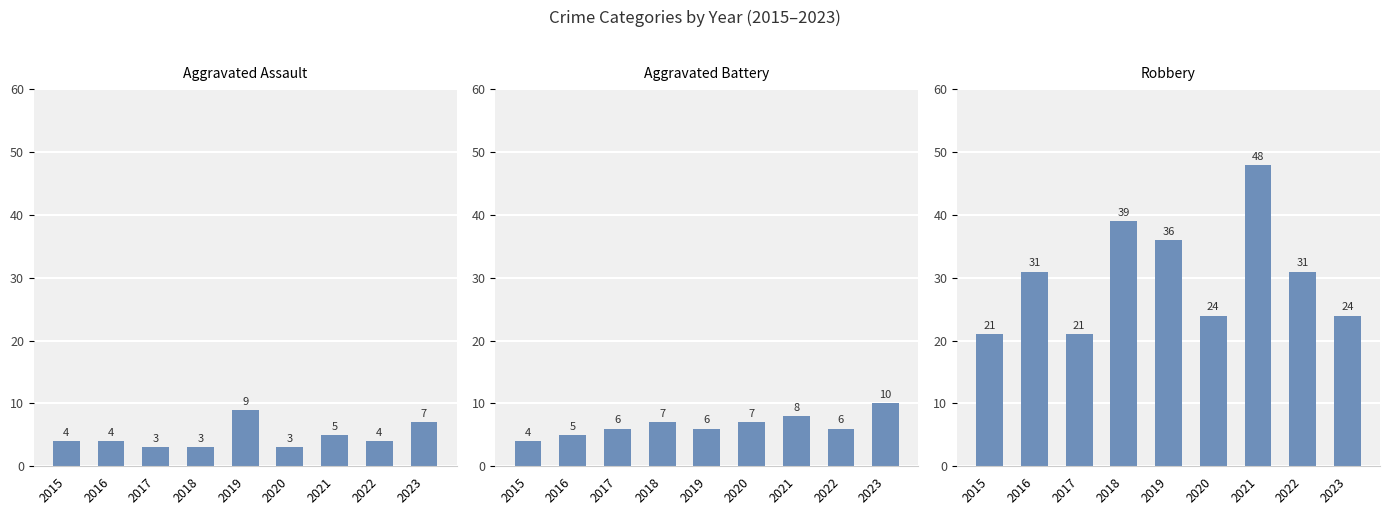

What is the average value of the Aggravated Assault series?

5